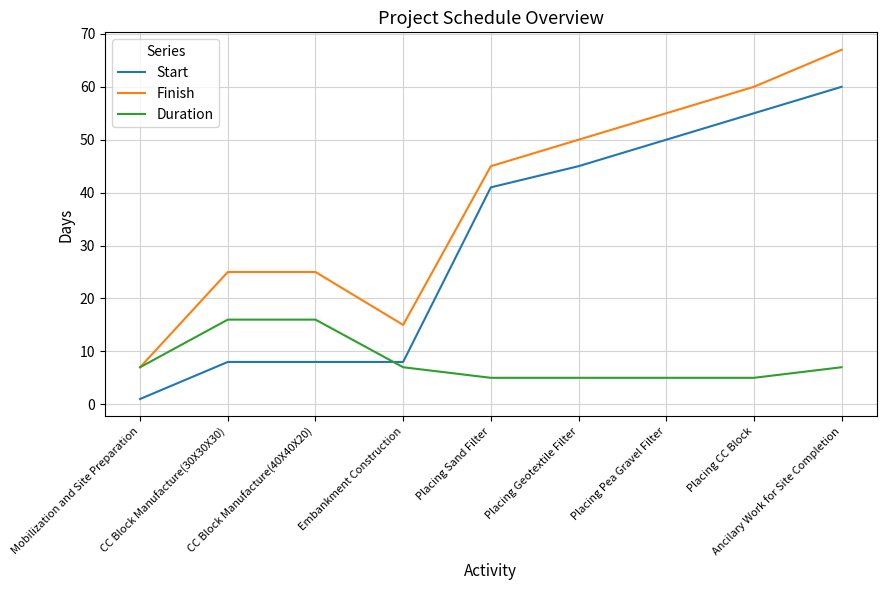

List the series in order of their overall mean, lowest first.

Duration, Start, Finish